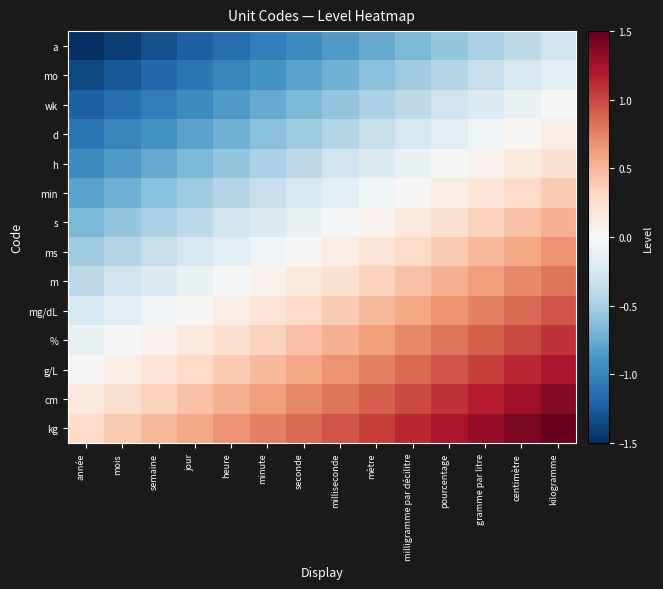

At which category is the sum across all series the highest?

kilogramme